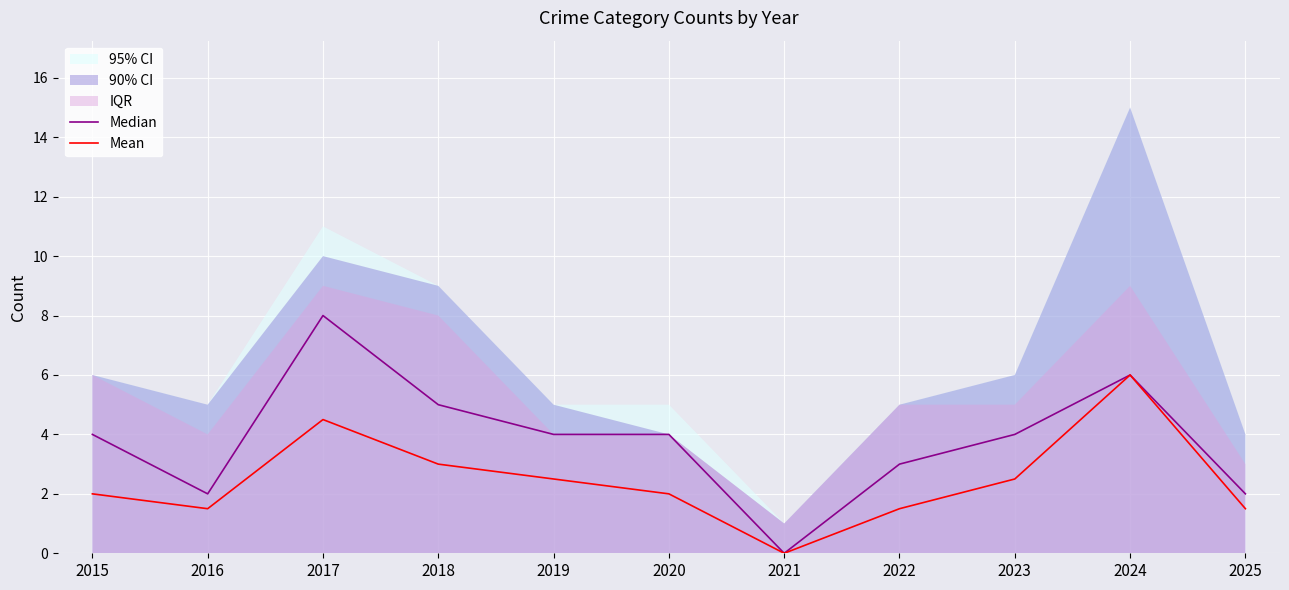

The value of Median at 2016 is 2.0. True or false?

True